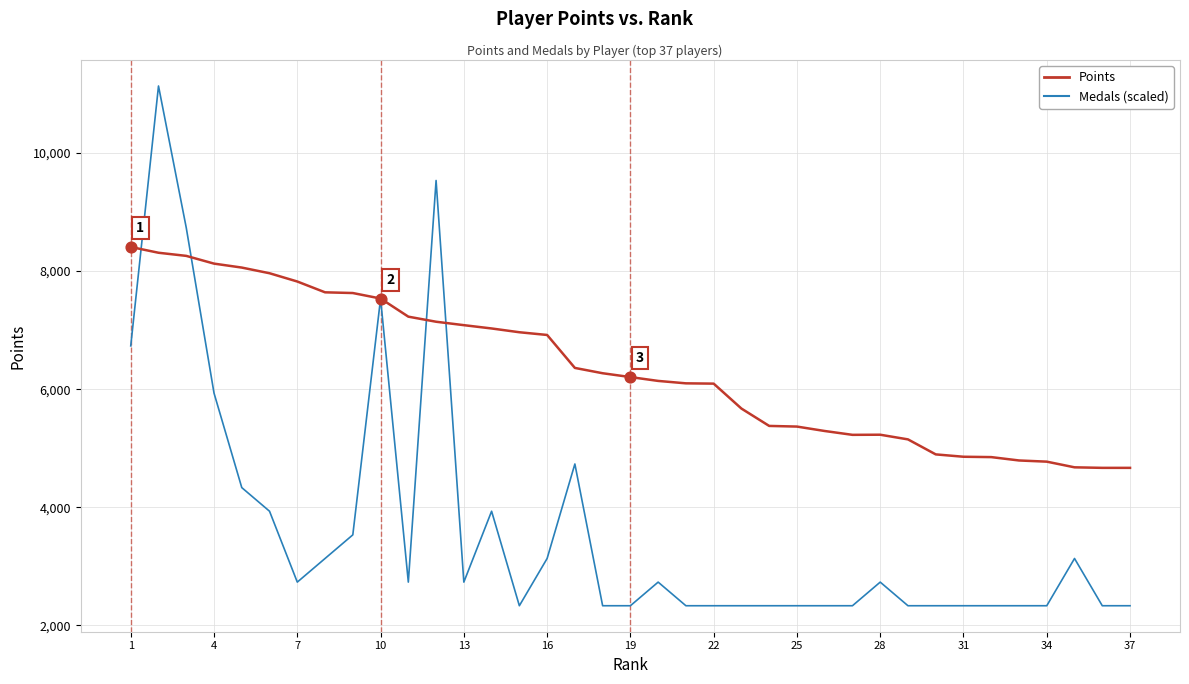

Which series has the largest total across all categories?

Points